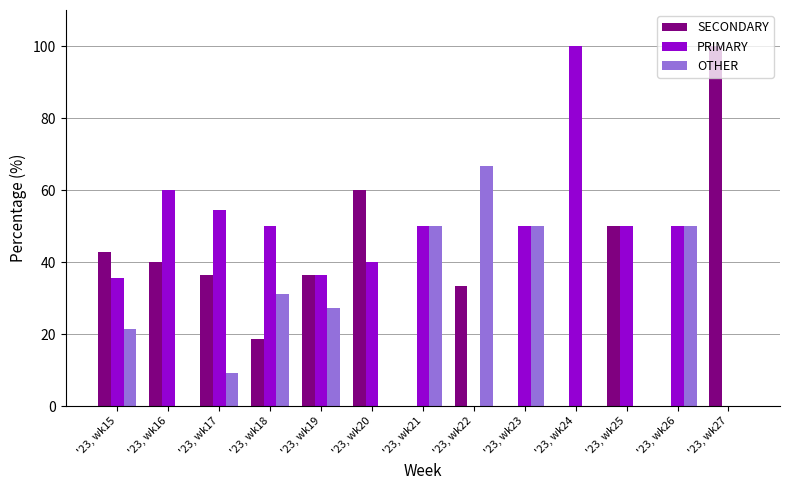

How many distinct data groups are displayed?

3